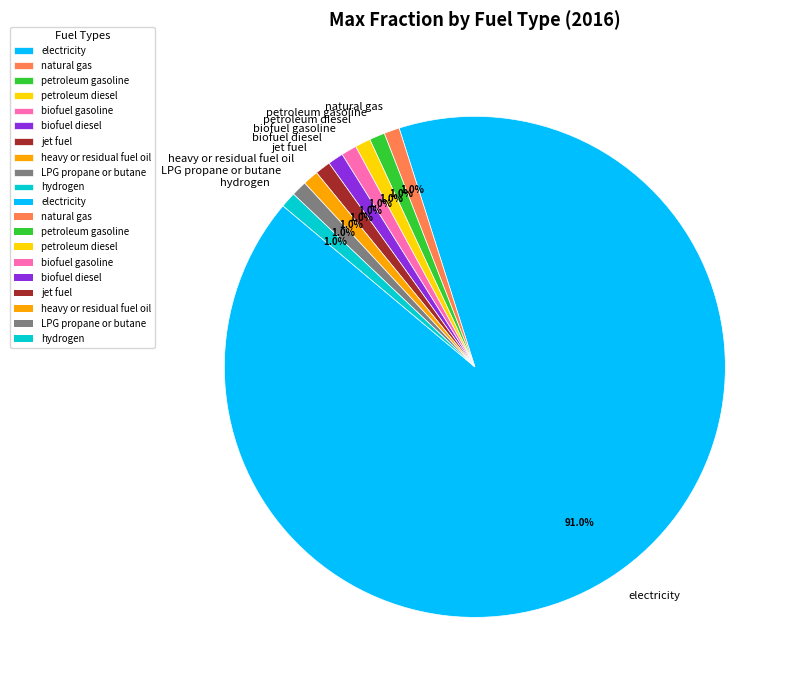

What is the largest slice in the pie chart?

electricity